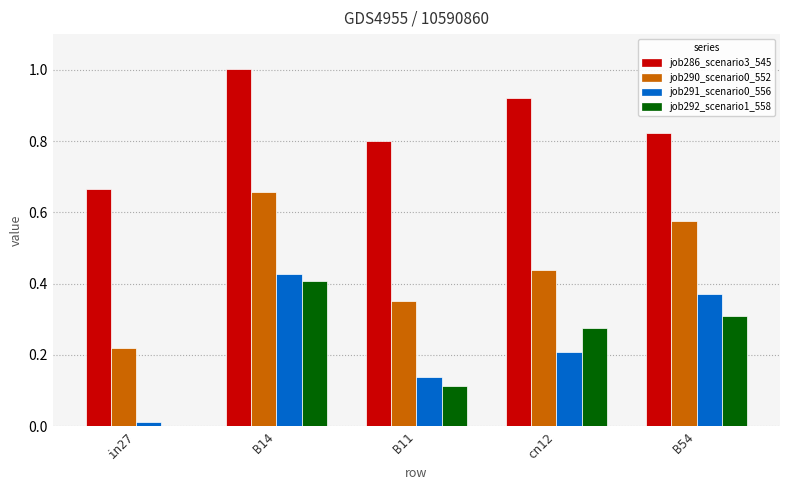

Which series has the largest total across all categories?

job286_scenario3_545